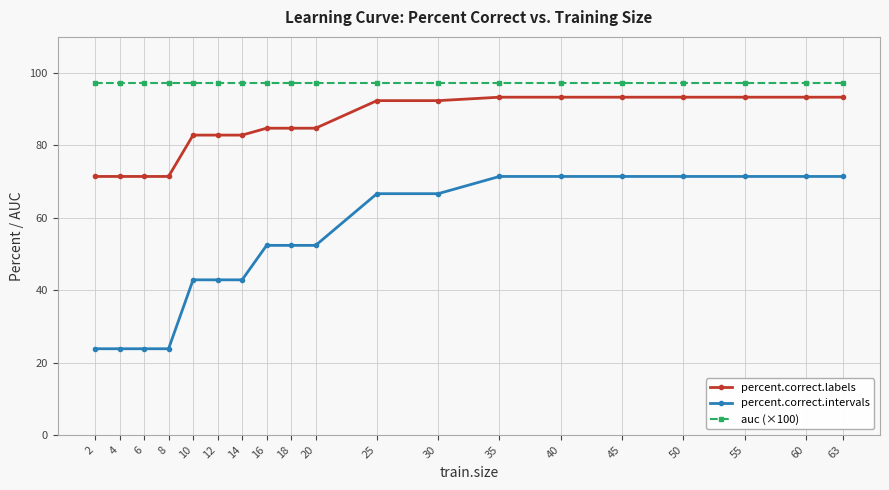

What is the smallest value displayed?

23.8